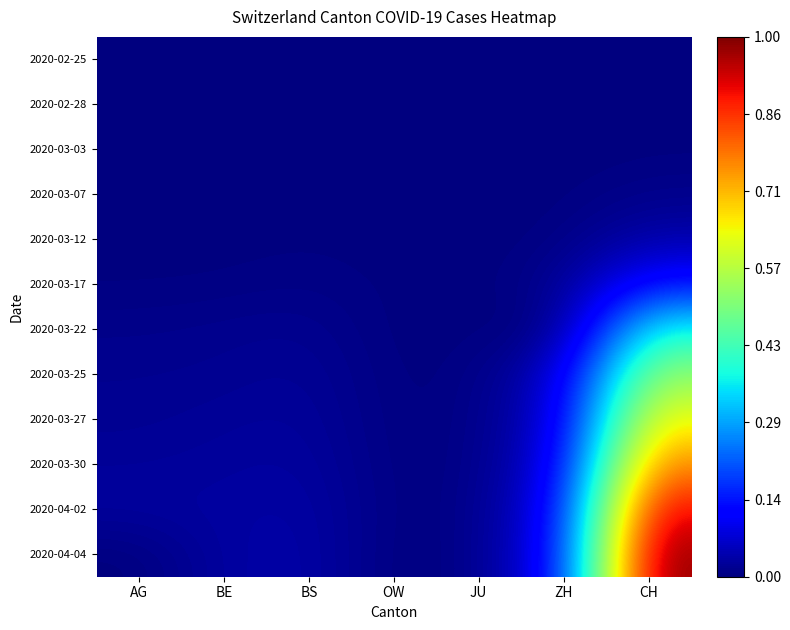

Which series changed the most between OW and ZH?

2020-04-04